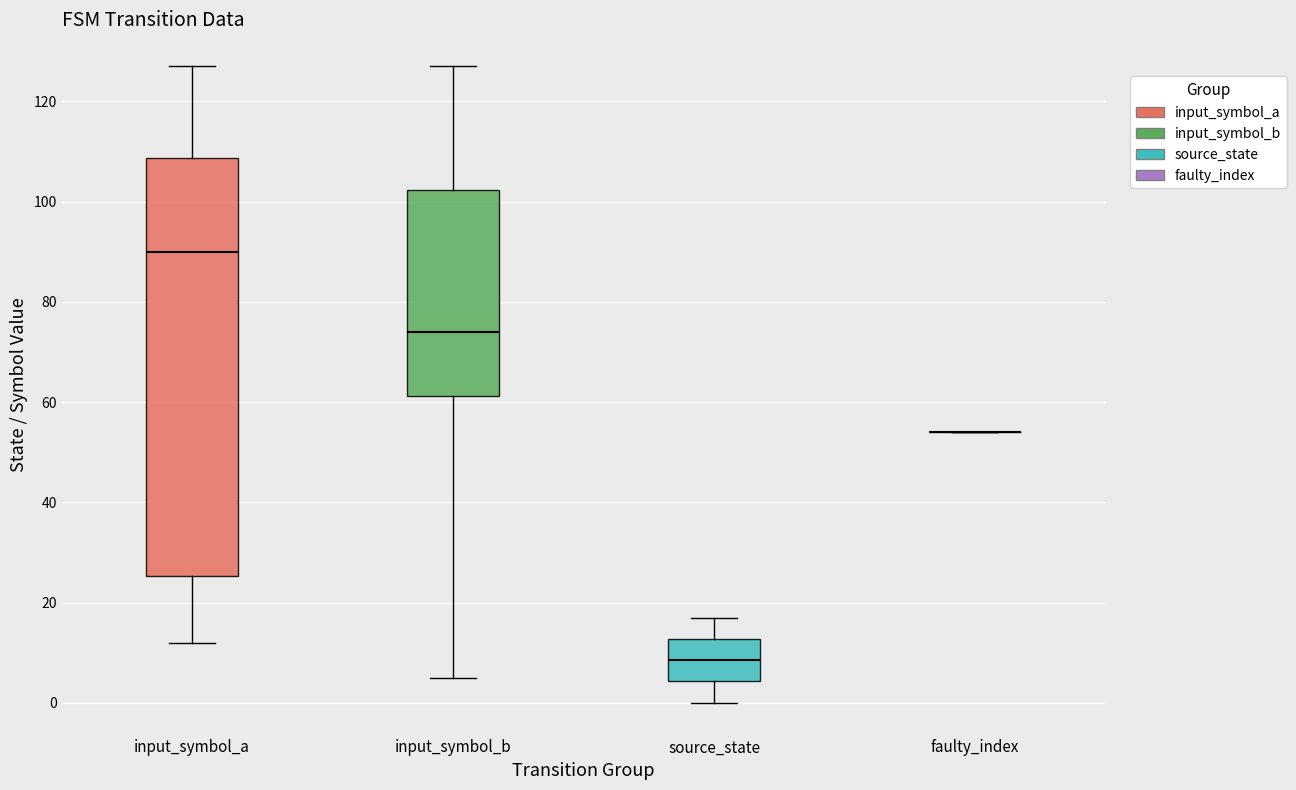

Which box is the tallest, from its lower edge to its upper edge?

input_symbol_a